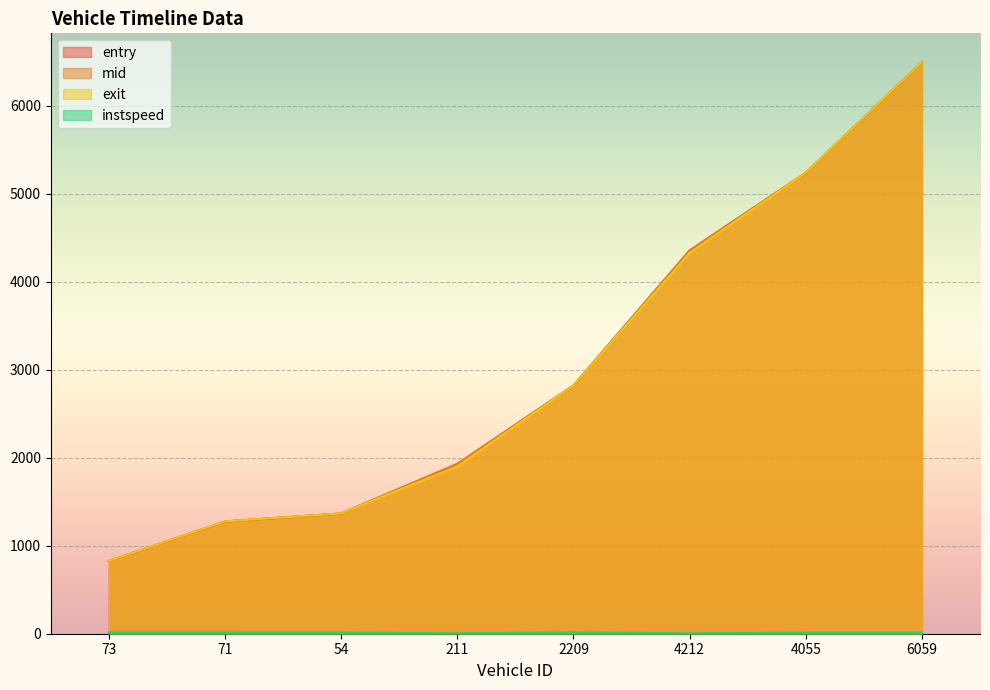

True or false: exit and entry cross at least once.

True